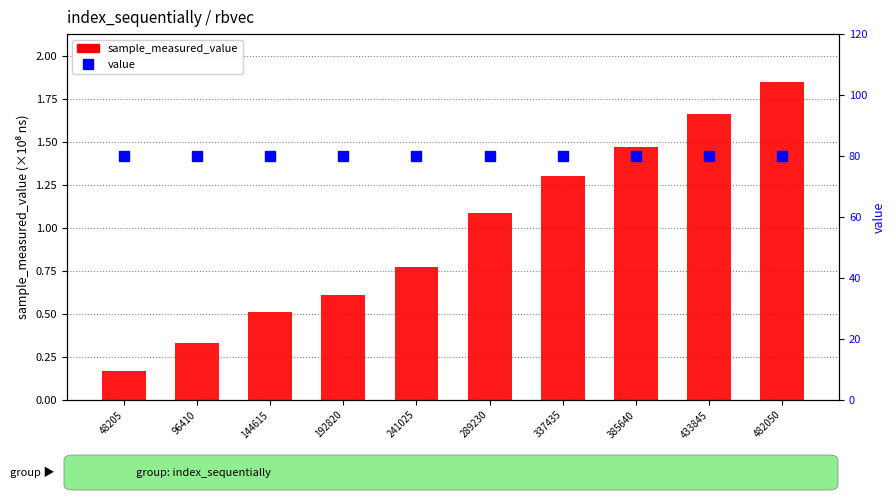

Is it true that sample_measured_value equals 0.3 at 96410?

True